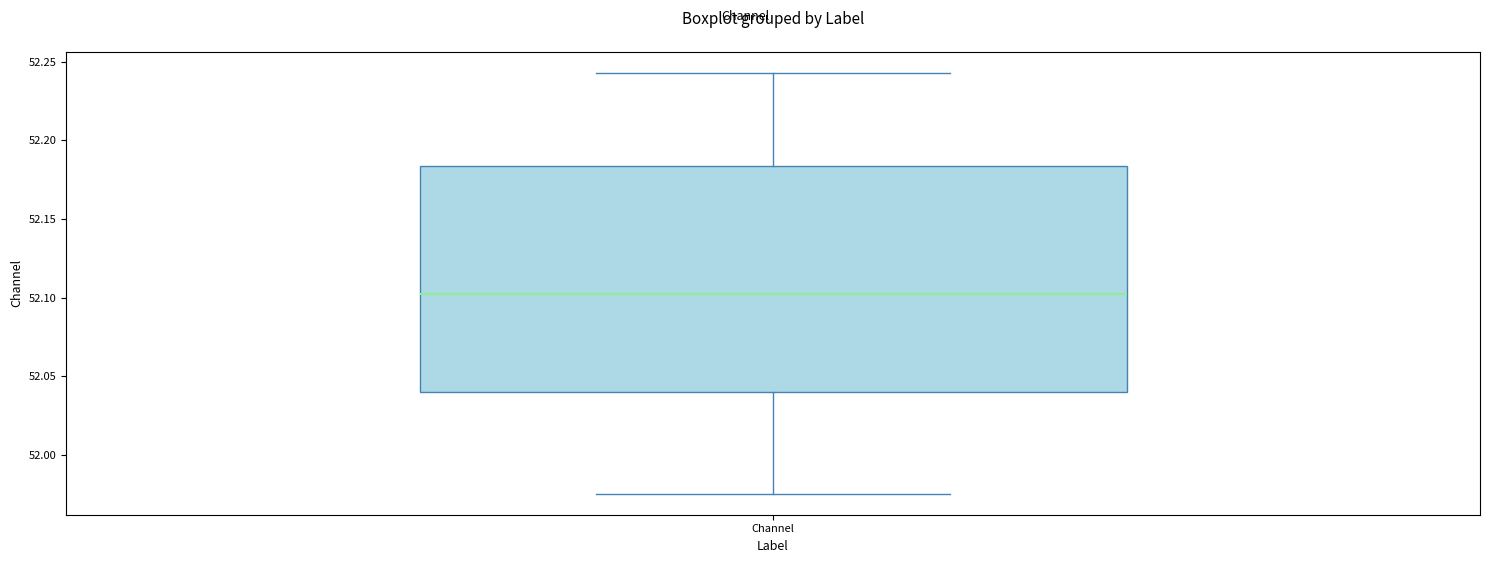

Transcribe this box plot: give where the median line is, the range the box spans, and where the two whiskers end, as read against the y-axis. The values are not printed on the chart, so give them approximately, as read against the axis.

median 52.100, box 52.040 to 52.185, whiskers 51.975 to 52.245